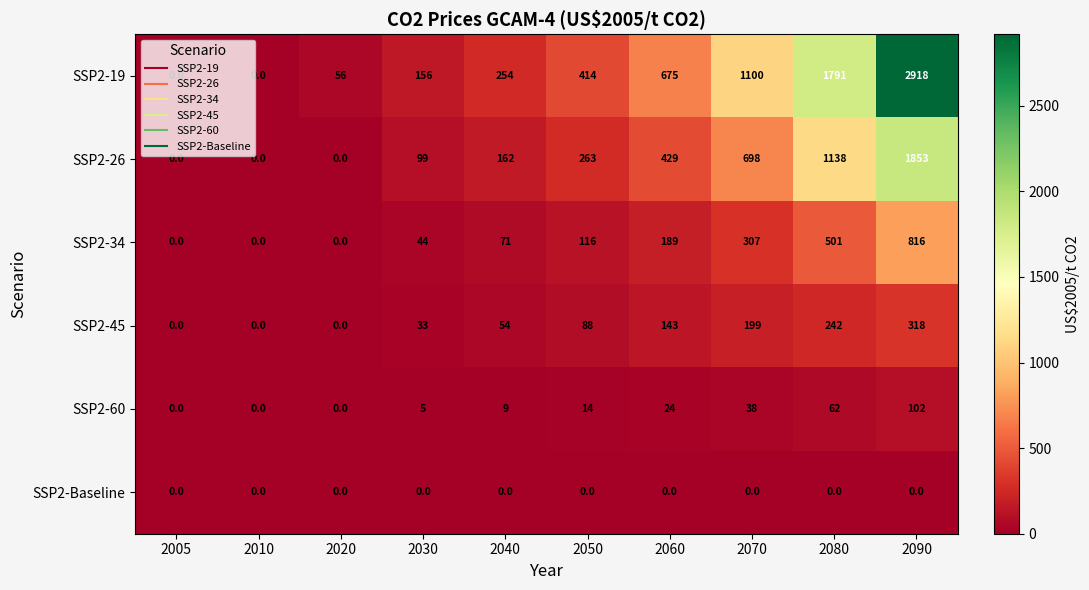

What is the difference between the SSP2-60 values at 2030 and 2080?

57